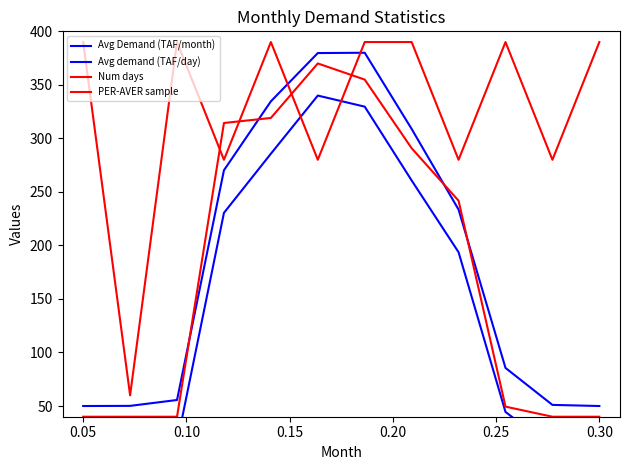

Reading left to right, list all the values displayed in this chart.

Avg Demand (TAF/month): 50.0	50.1	55.6	270.2	334.6	379.7	380.0	308.8	233.5	85.6	51.1	50.0
Avg demand (TAF/day): 10.0	10.1	15.4	230.4	285.7	340.0	329.6	260.7	193.7	44.5	11.1	10.0
Num days: 390.0	60.0	390.0	280.0	390.0	280.0	390.0	390.0	280.0	390.0	280.0	390.0
PER-AVER sample: 40.0	40.0	40.0	314.4	319.1	370.0	354.9	290.8	241.8	49.4	40.0	40.0